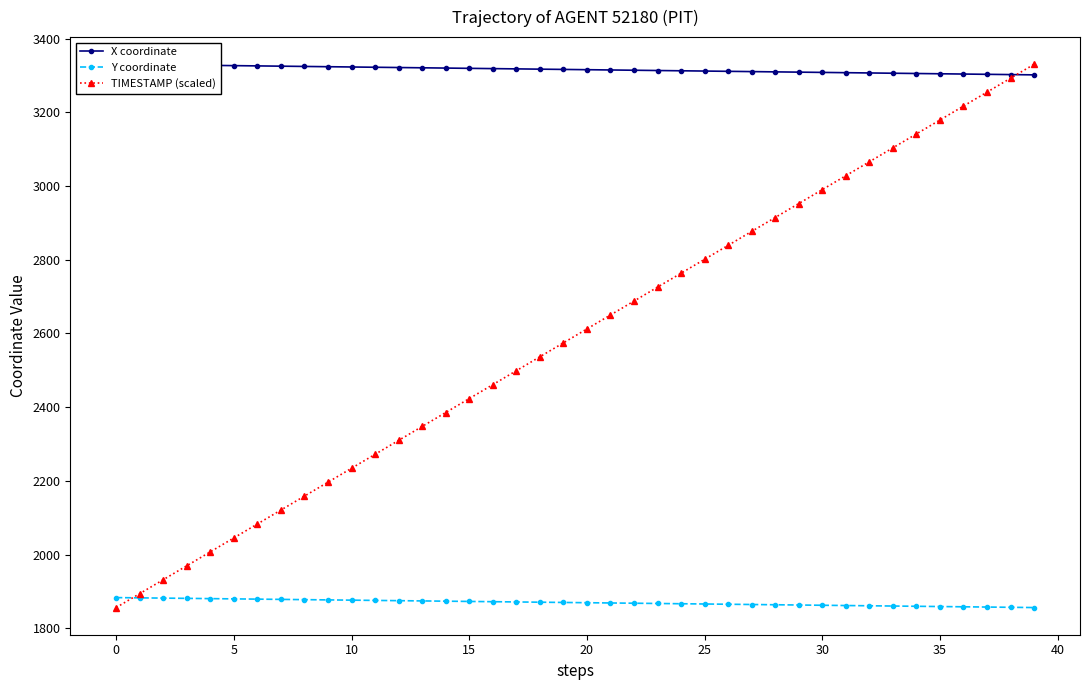

What is the sum of all Y coordinate values?

74792.3